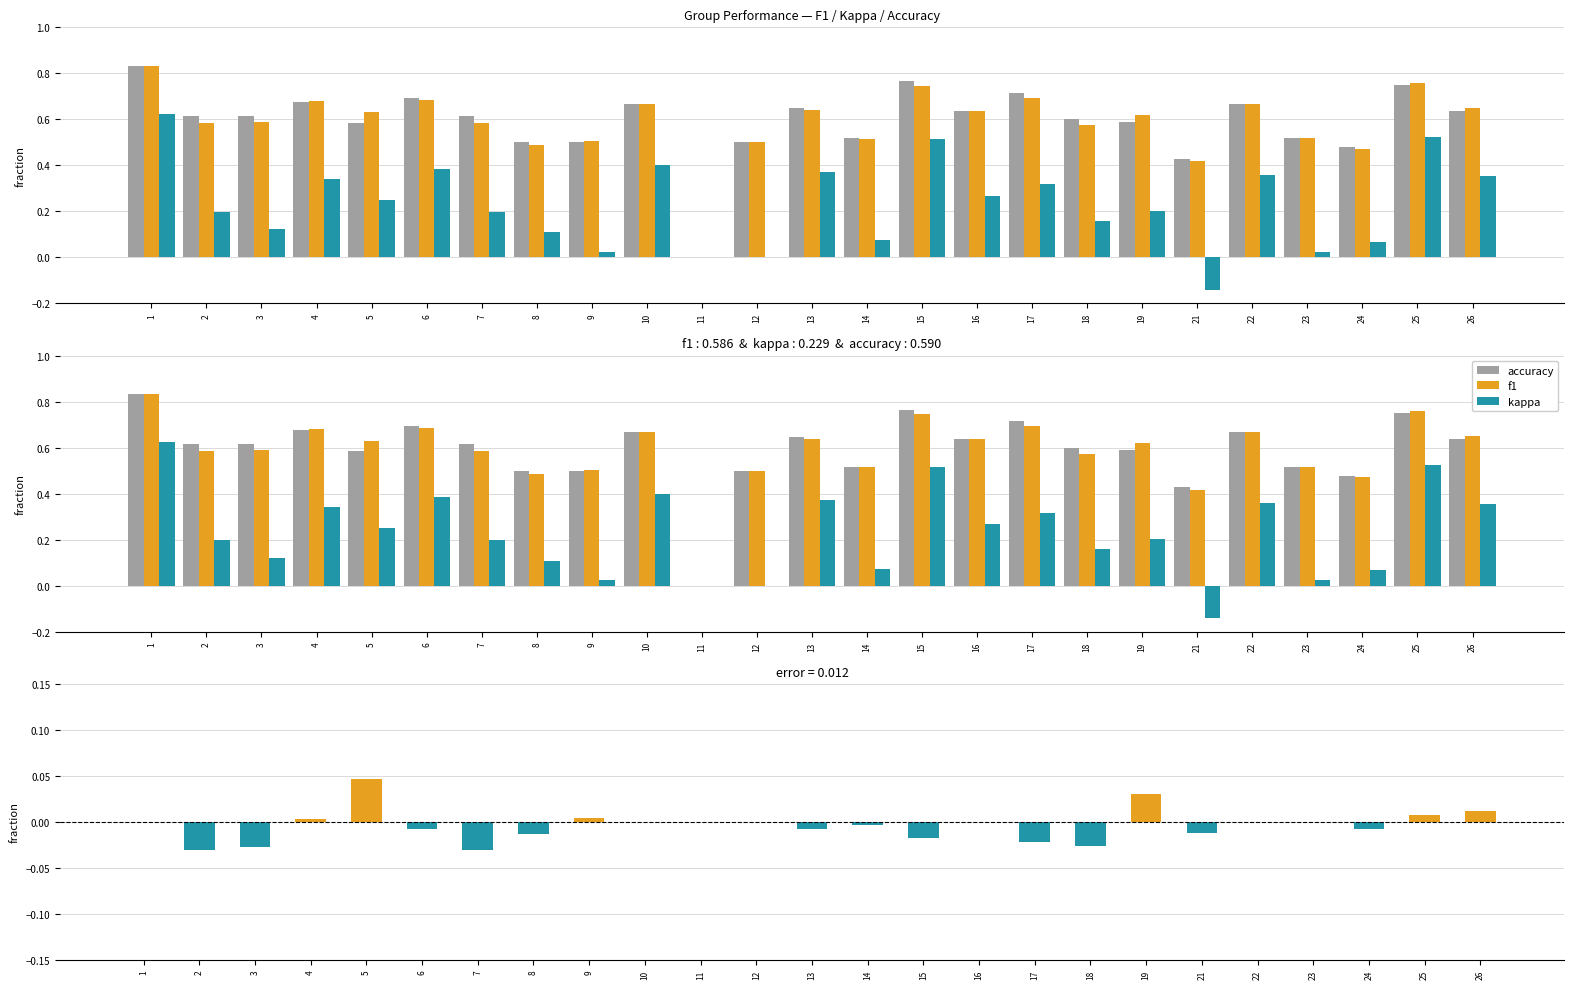

What is the difference between the highest and lowest values at 5?

0.6